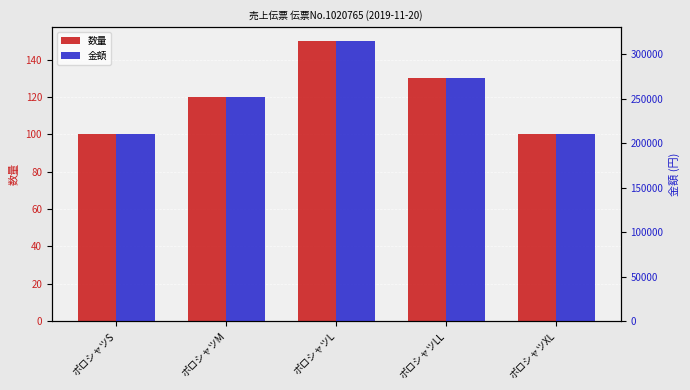

What is the value of the 金額 bar at the 4th from the left?

273000